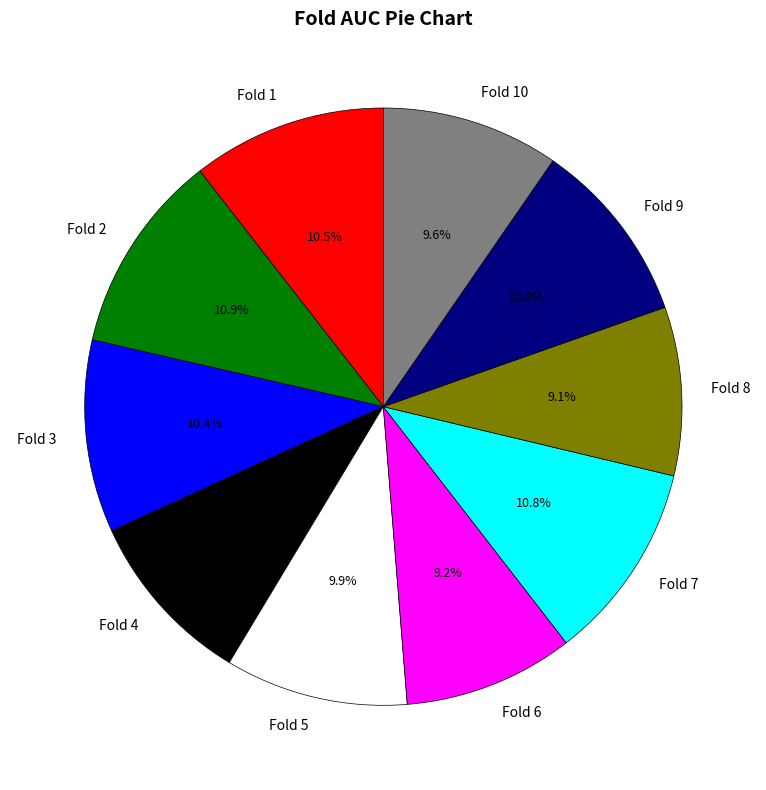

Which has a higher value, Fold 5 or Fold 8?

Fold 5